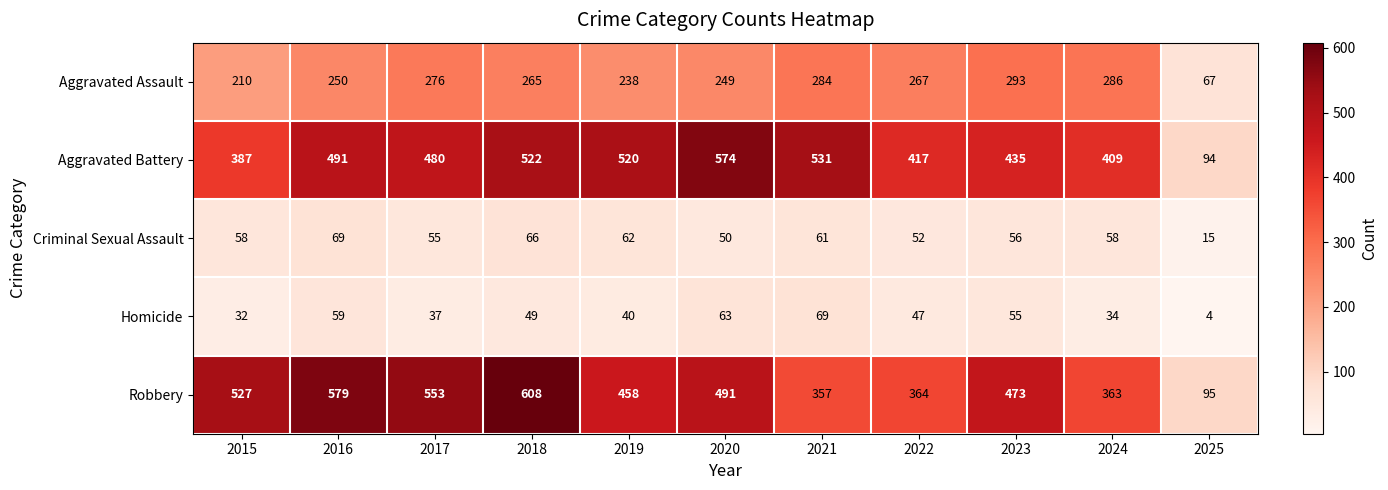

Which category has the highest value in the Criminal Sexual Assault series?

2016